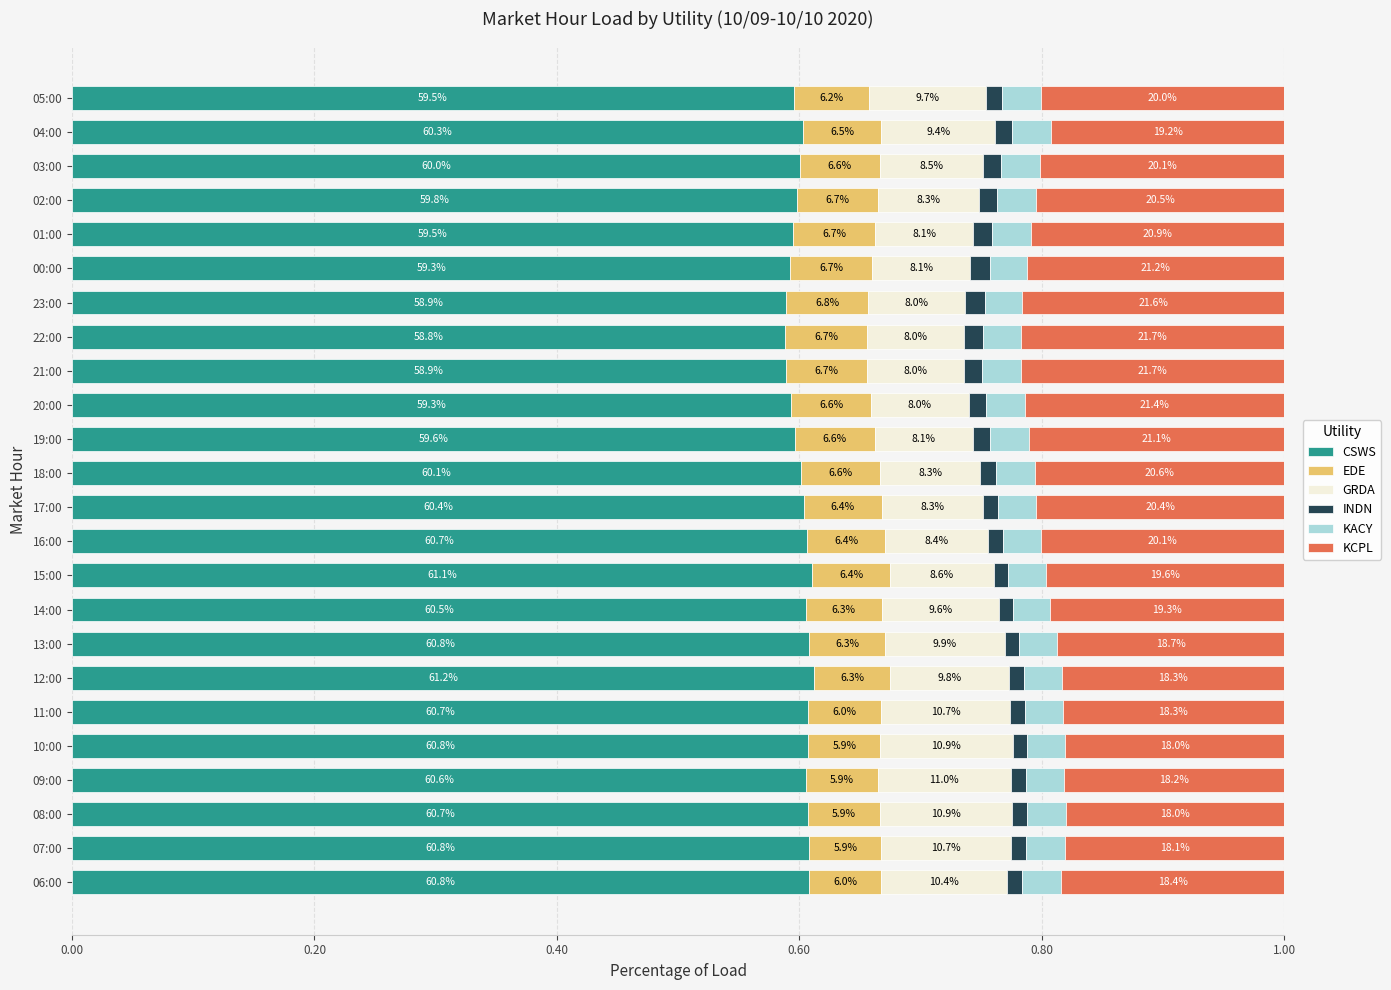

What is the sum of all KCPL values?

4.8